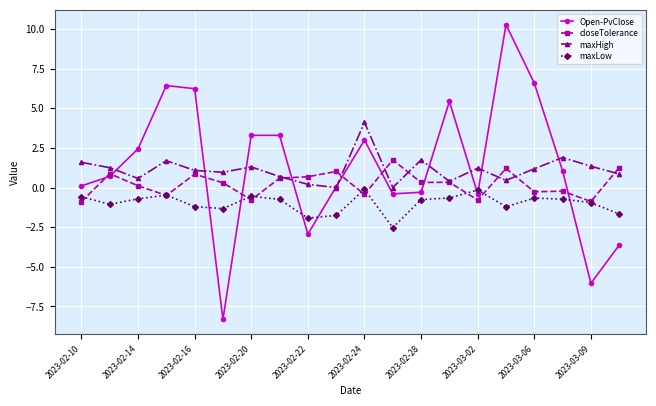

List the series in order of their peak value, highest first.

Open-PvClose, maxHigh, closeTolerance, maxLow